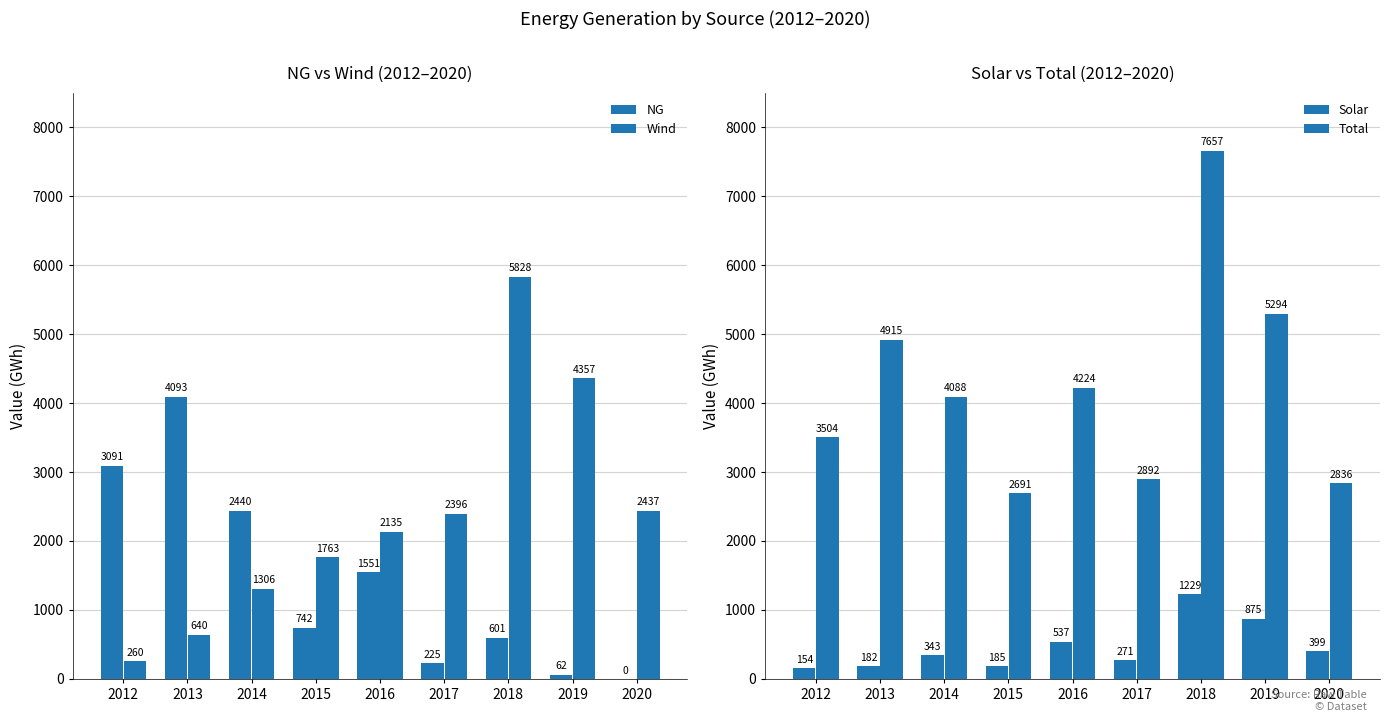

The NG series shows 342.3 at 2017. True or false?

False